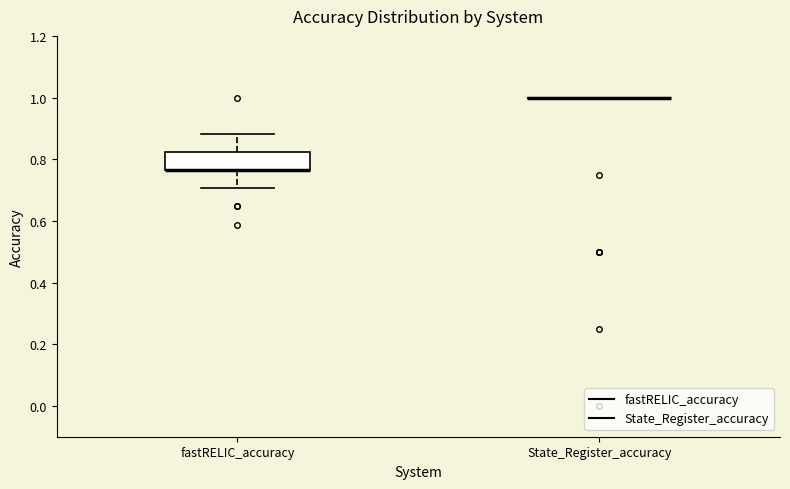

Reading left to right, read every box against the y-axis: the position of its median line, the range the box covers, and the ends of its whiskers. The values are not printed on the chart, so give them approximately, as read against the axis.

fastRELIC_accuracy: median 0.76 (drawn on the box's lower edge), box 0.76 to 0.82, whiskers 0.70 to 0.88
State_Register_accuracy: box collapsed to a line at 1.00, whiskers 1.00 to 1.00